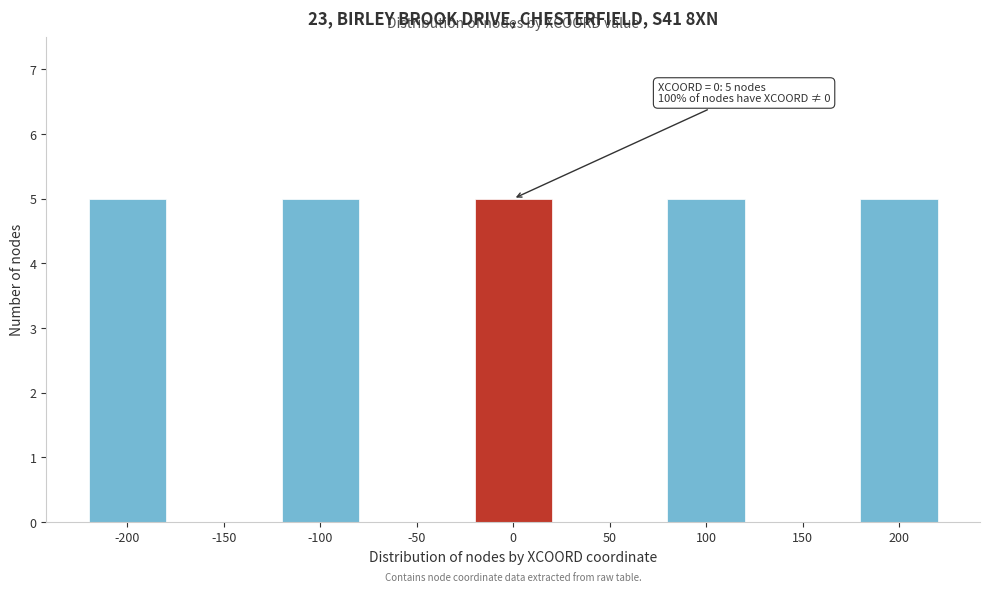

Reading right to left, list all the values displayed in this chart.

200=5	150=0	100=5	50=0	0=5	-50=0	-100=5	-150=0	-200=5